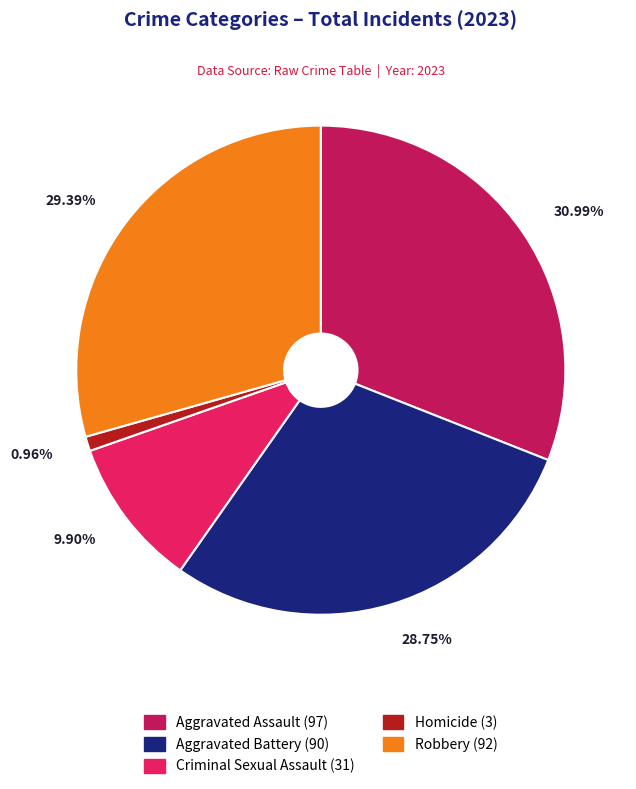

What percentage is NOT represented by Criminal Sexual Assault?

90.1%